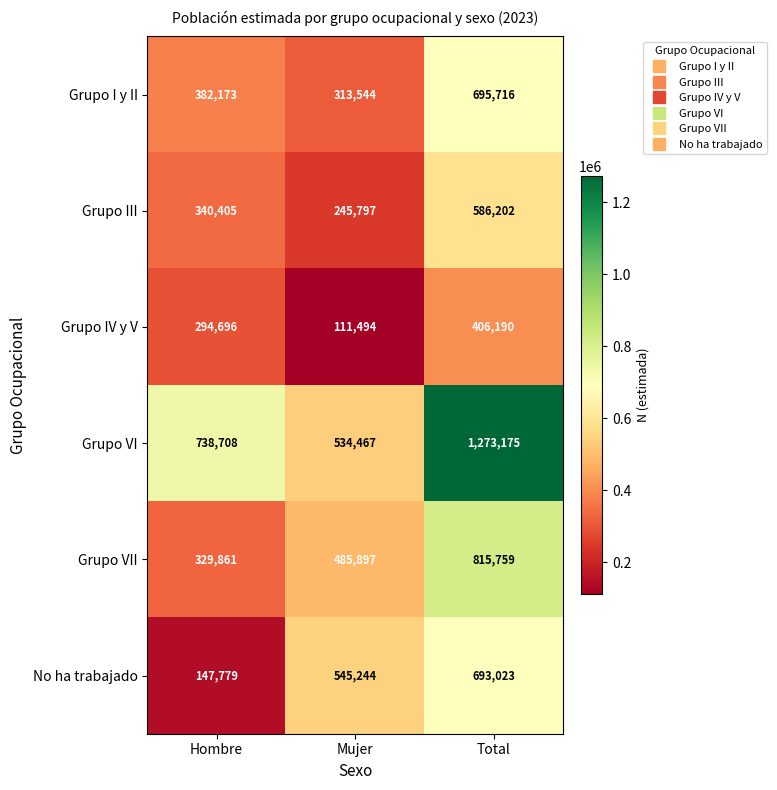

At which label is Grupo III closest to 415999?

Hombre